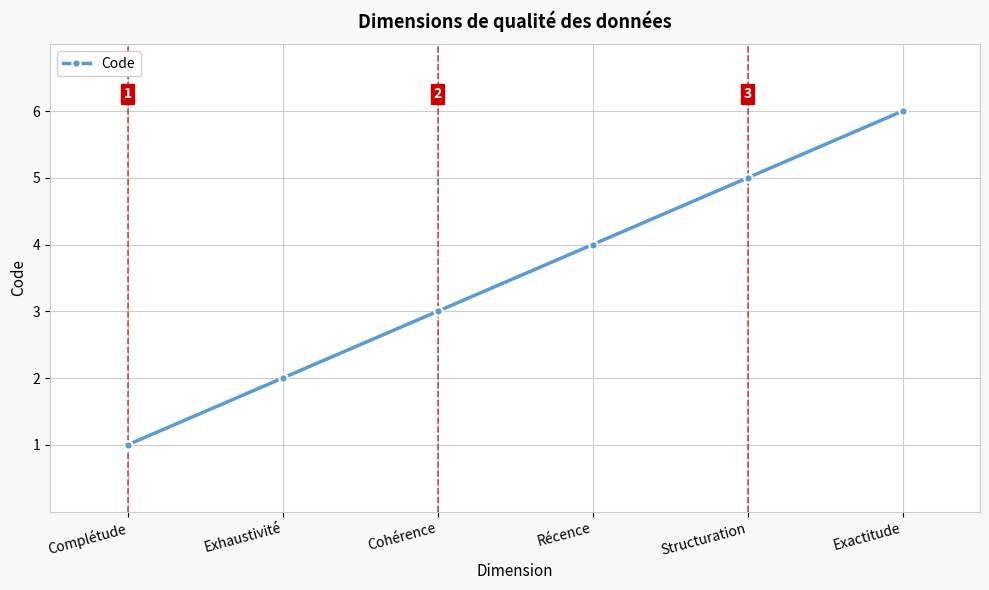

Which has a higher value, Exhaustivité or Cohérence?

Cohérence